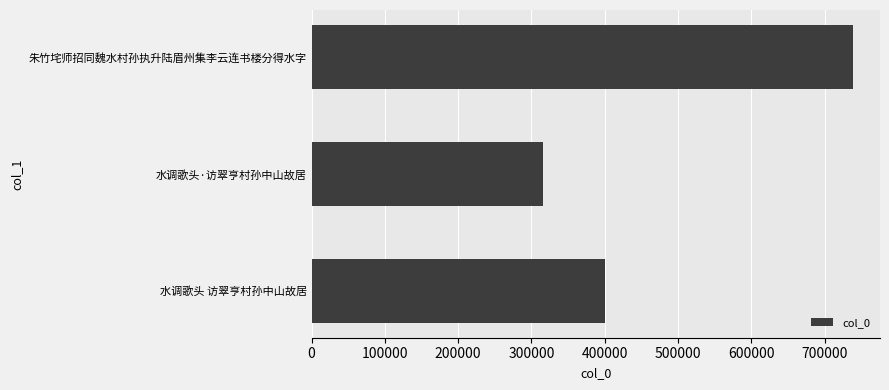

What is the greatest value displayed?

738509